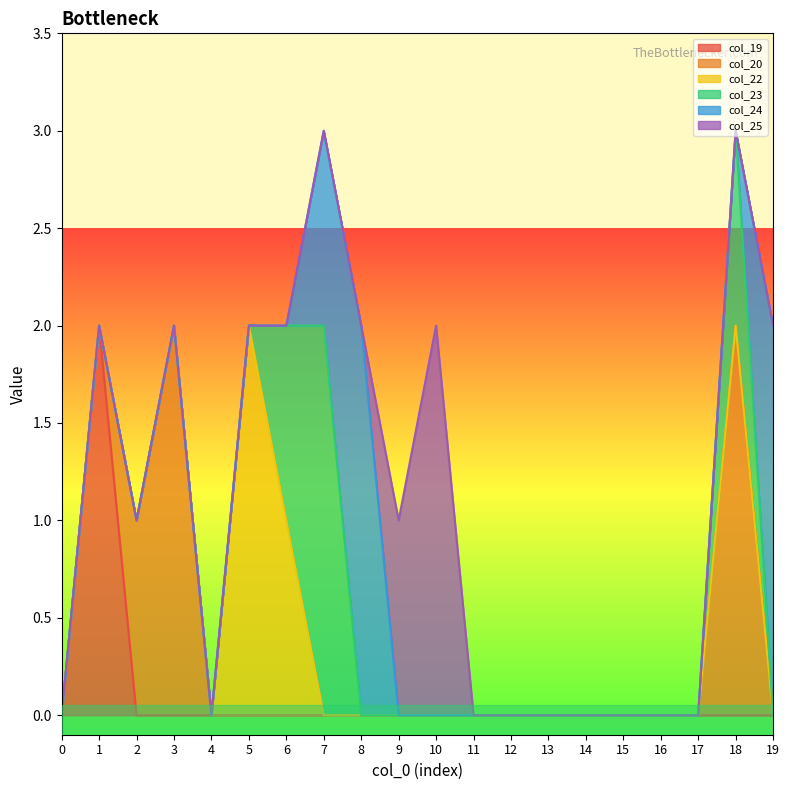

How many distinct data groups are displayed?

6